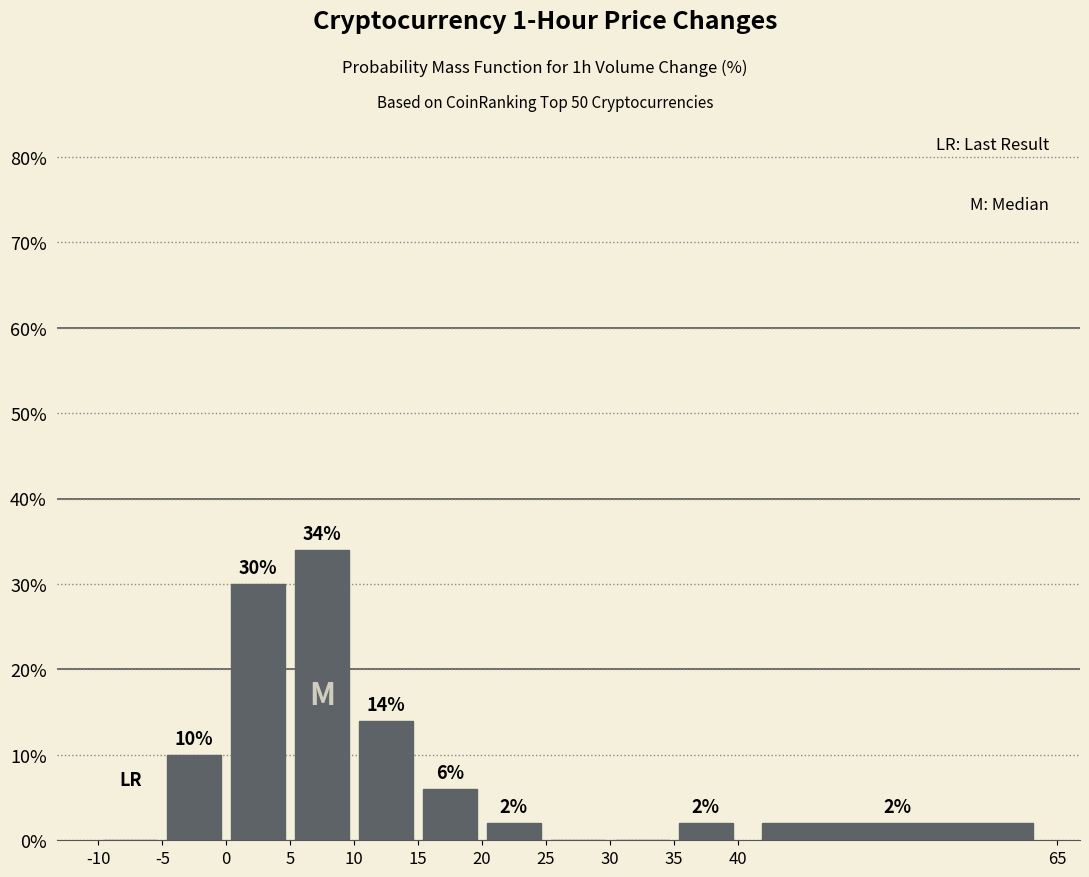

Which range on the x-axis has the tallest bar?

5 to 10